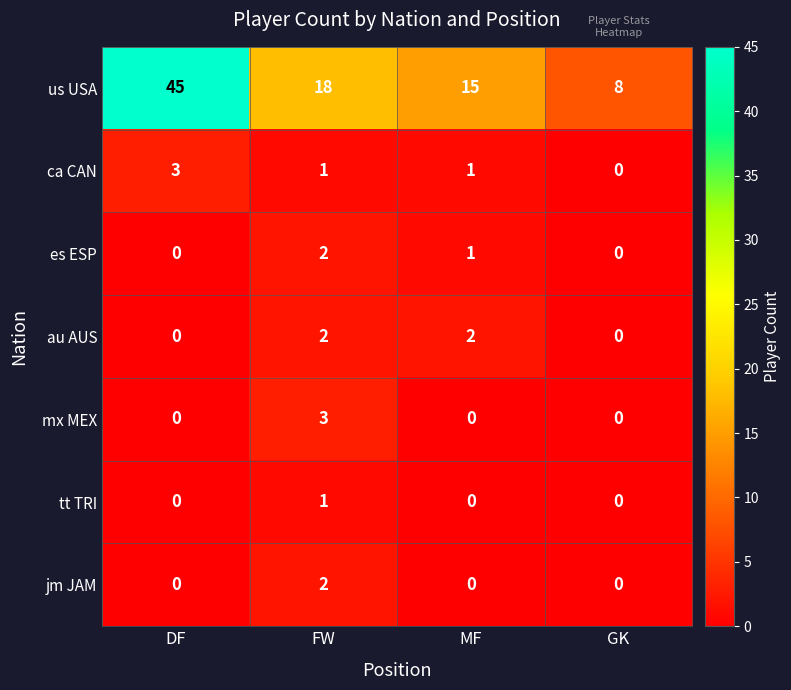

Rank the categories by us USA value from lowest to highest.

GK, MF, FW, DF